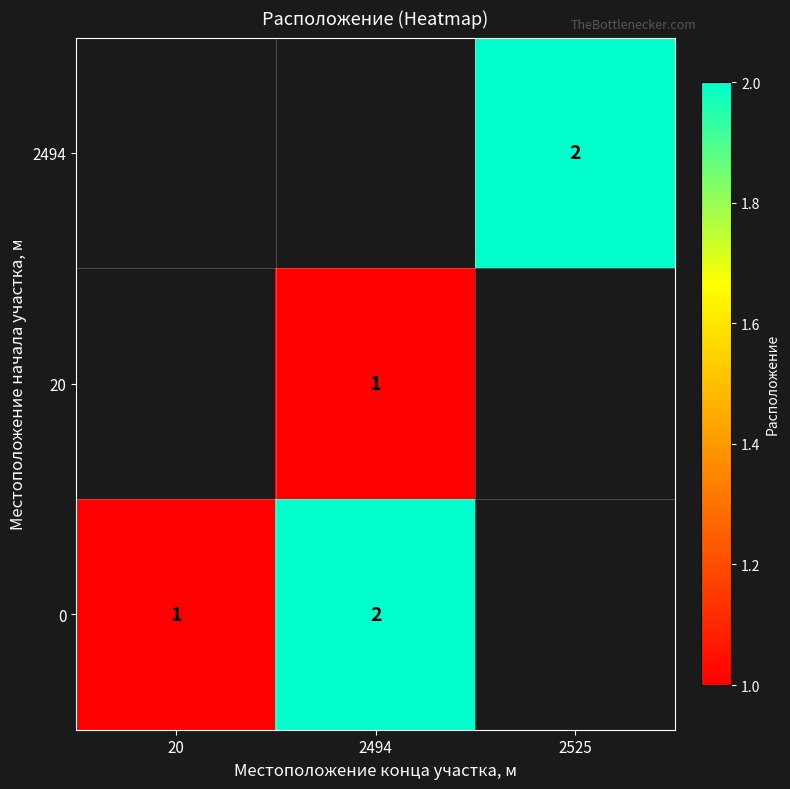

The value of 2494 at 2525 is 2. True or false?

True